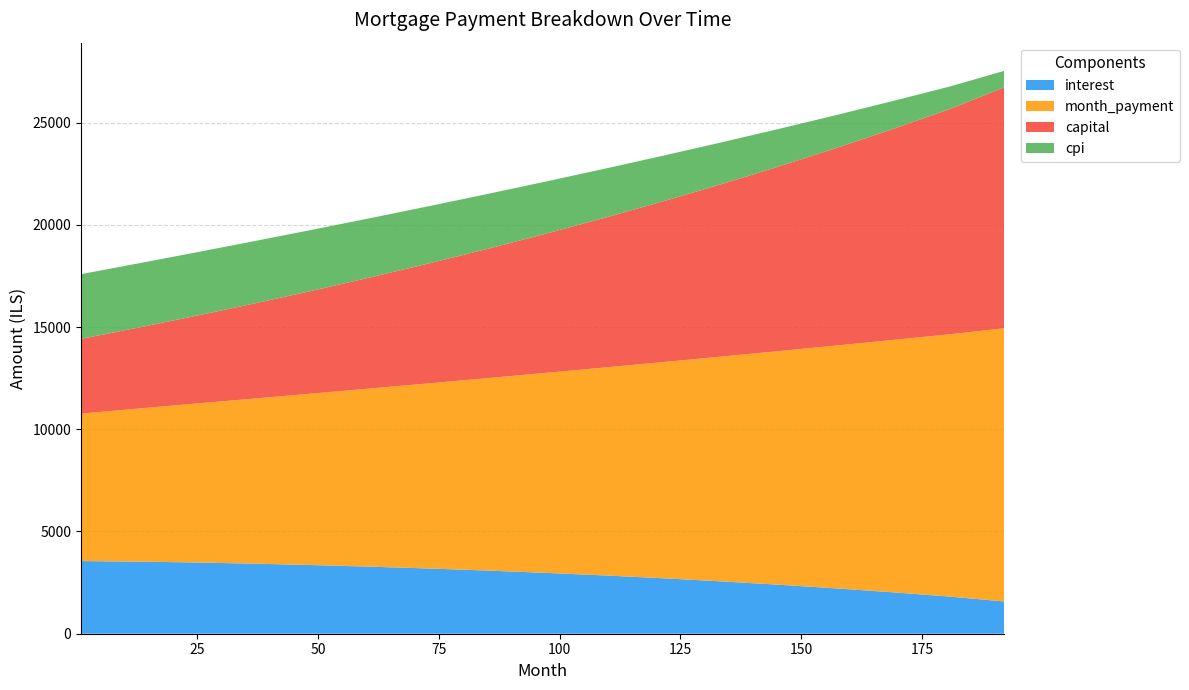

Reading left to right, list all the values displayed in this chart.

interest: 1=3552.9	13=3525.7	25=3483.6	37=3425.0	49=3356.8	61=3278.4	73=3189.4	85=3089.3	97=2977.6	109=2853.7	121=2716.8	133=2566.3	145=2401.4	157=2221.2	169=2024.5	181=1810.2	192=1577.0
month_payment: 1=7210.0	13=7488.8	25=7778.3	37=8079.1	49=8391.9	61=8717.2	73=9055.9	85=9408.6	97=9776.1	109=10159.3	121=10559.1	133=10976.4	145=11412.1	157=11867.4	169=12343.4	181=12841.3	192=13362.4
capital: 1=3657.1	13=3963.1	25=4294.8	37=4654.1	49=5035.1	61=5438.8	73=5866.4	85=6319.2	97=6798.5	109=7305.7	121=7842.3	133=8410.0	145=9010.7	157=9646.2	169=10318.9	181=11031.1	192=11785.4
cpi: 1=3165.1	13=3139.8	25=3101.1	37=3047.6	49=2979.9	61=2897.3	73=2799.1	85=2685.0	97=2553.7	109=2404.9	121=2237.6	133=2051.2	145=1844.4	157=1617.0	169=1368.3	181=1097.4	192=804.4